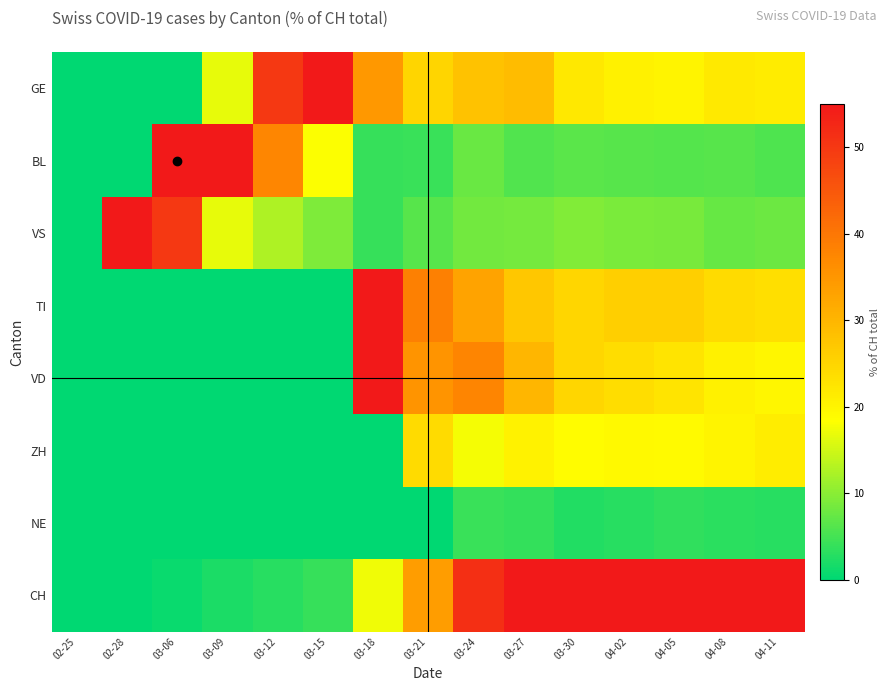

What is the greatest value displayed?

100.0